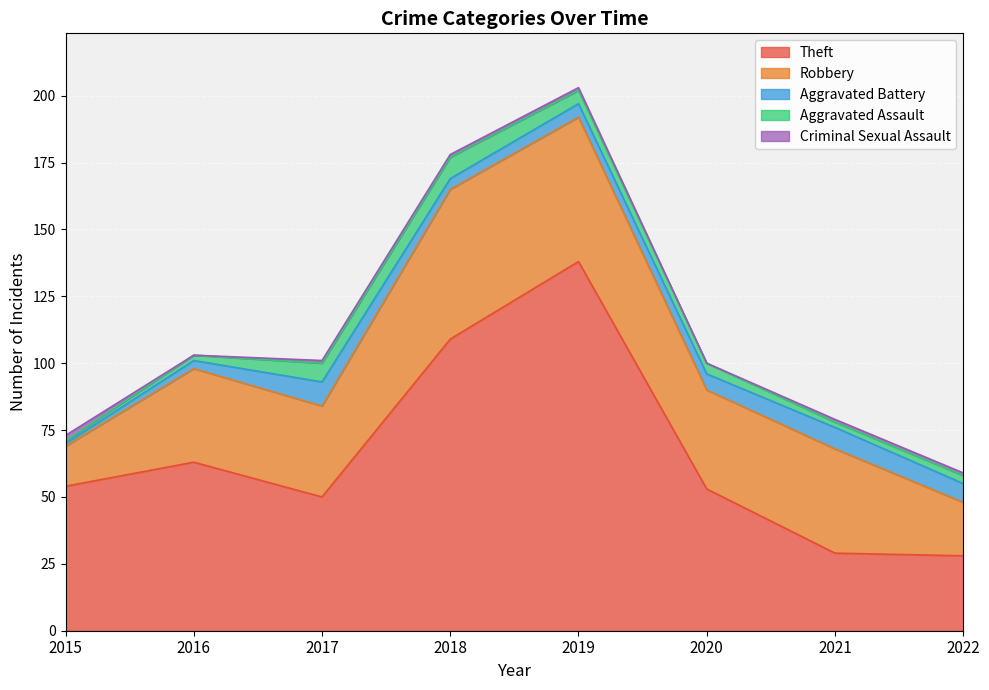

Does the chart display data point markers on the line(s)?

No